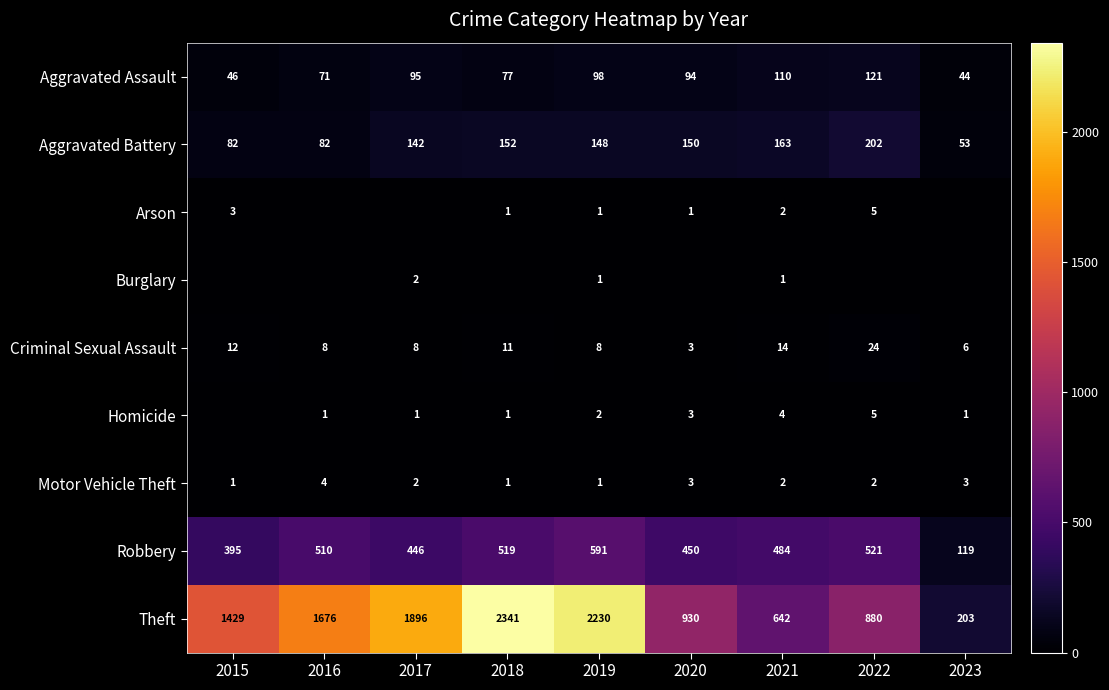

How many Motor Vehicle Theft values are between 1 and 3?

8